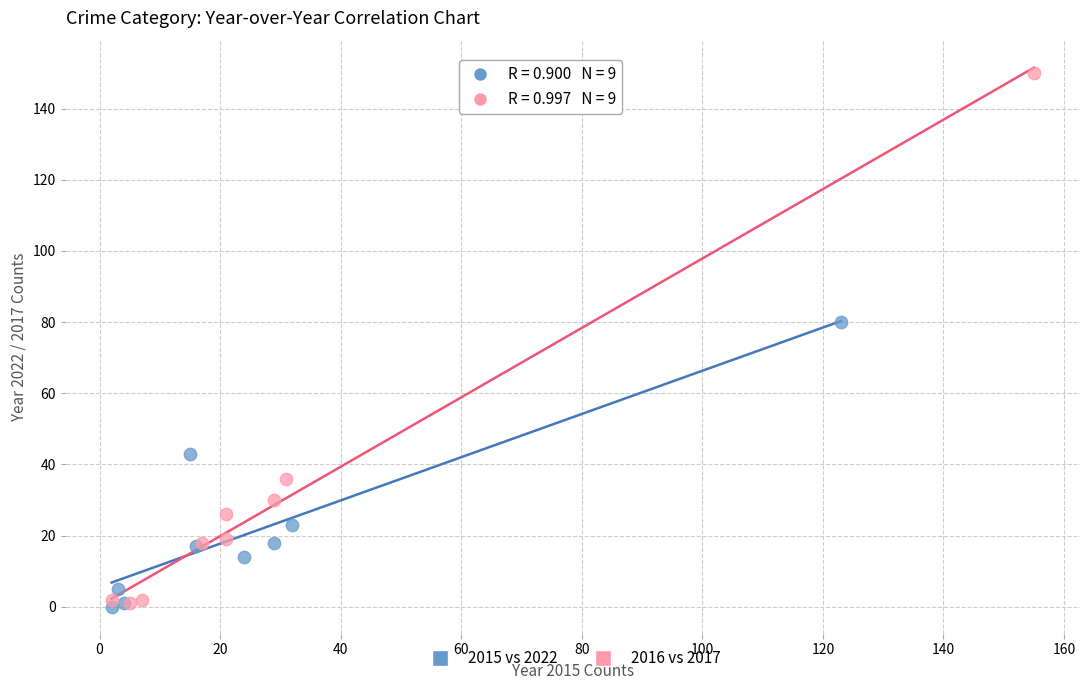

Which series has the widest spread of Y values?

2016 vs 2017